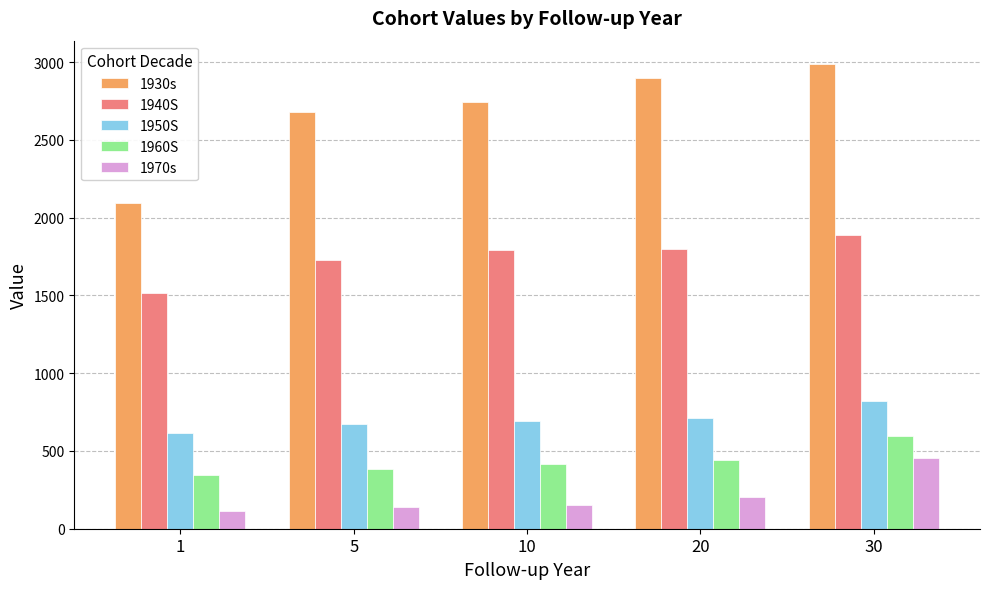

What is the highest value of the 1930s series?

2988